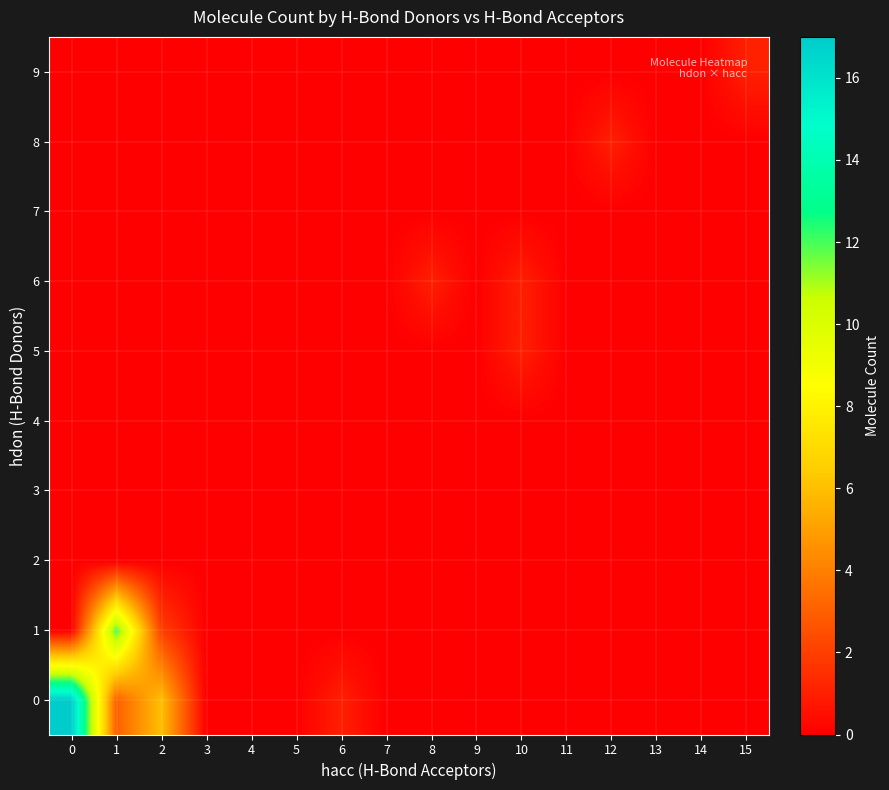

Count the number of categories in the chart.

16